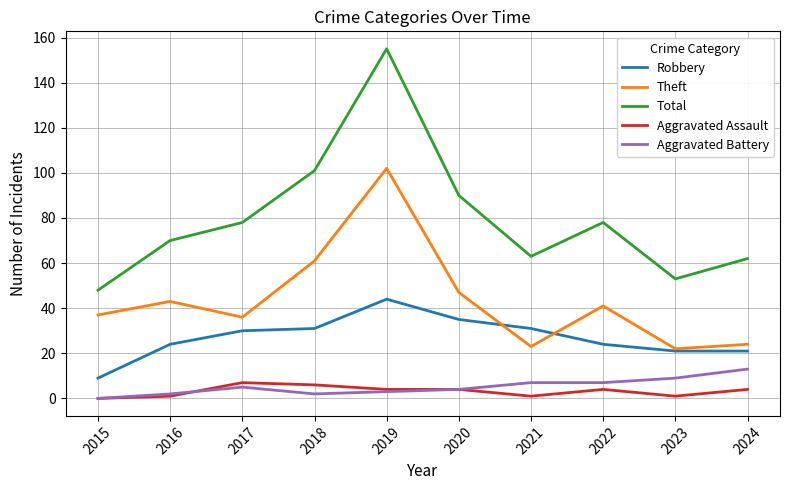

What is the average value of the Robbery series?

27